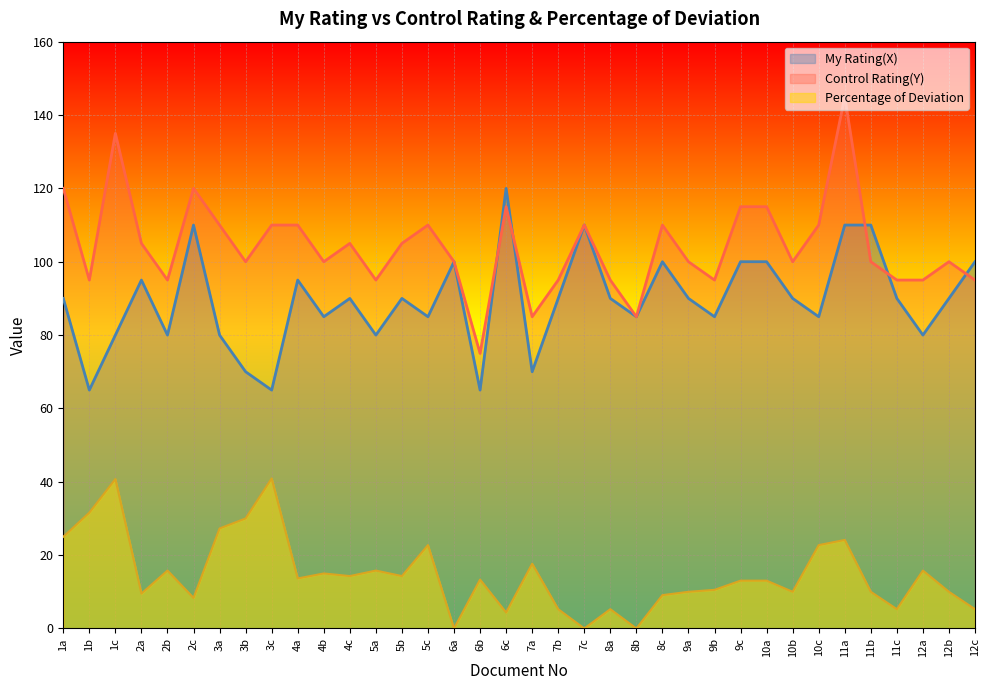

True or false: My Rating(X) and Percentage of Deviation cross at least once.

False